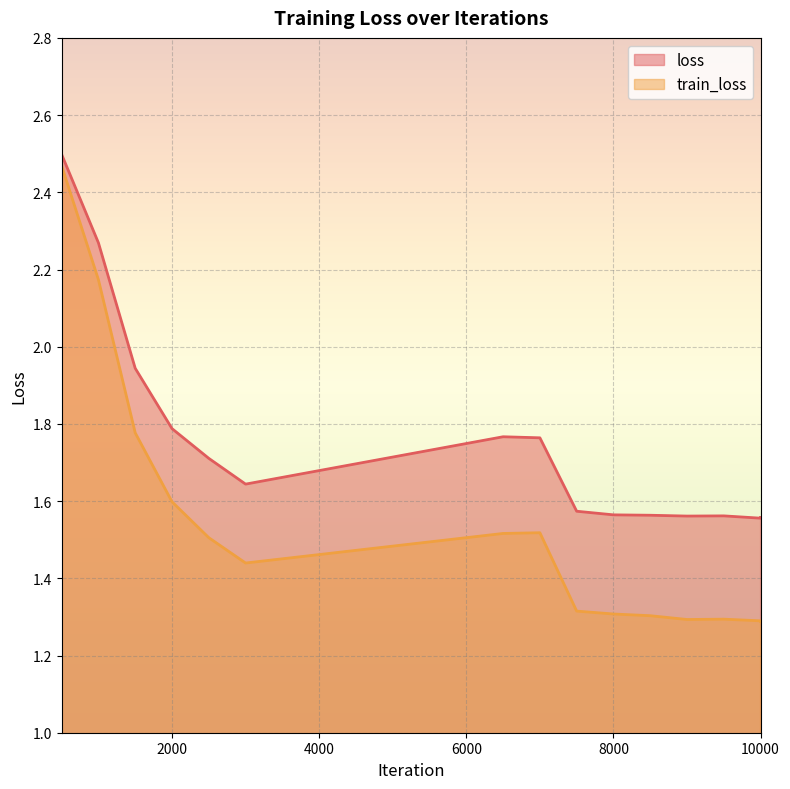

What is the difference between the second highest and minimum values in the train_loss series?

0.9